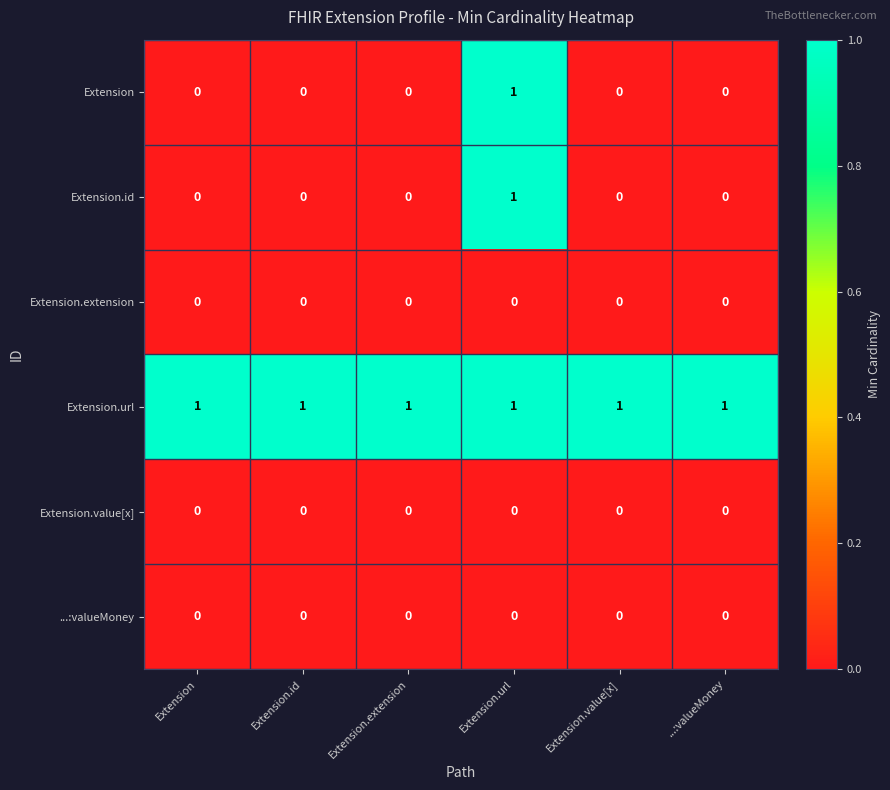

How many Extension values are between 0 and 1?

6